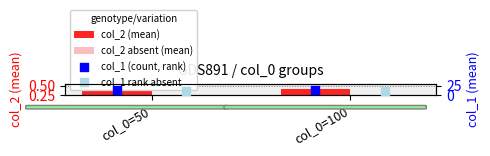

Is the value of col_2 (mean) at col_0=50 greater than the value of col_1 rank absent at col_0=50?

No